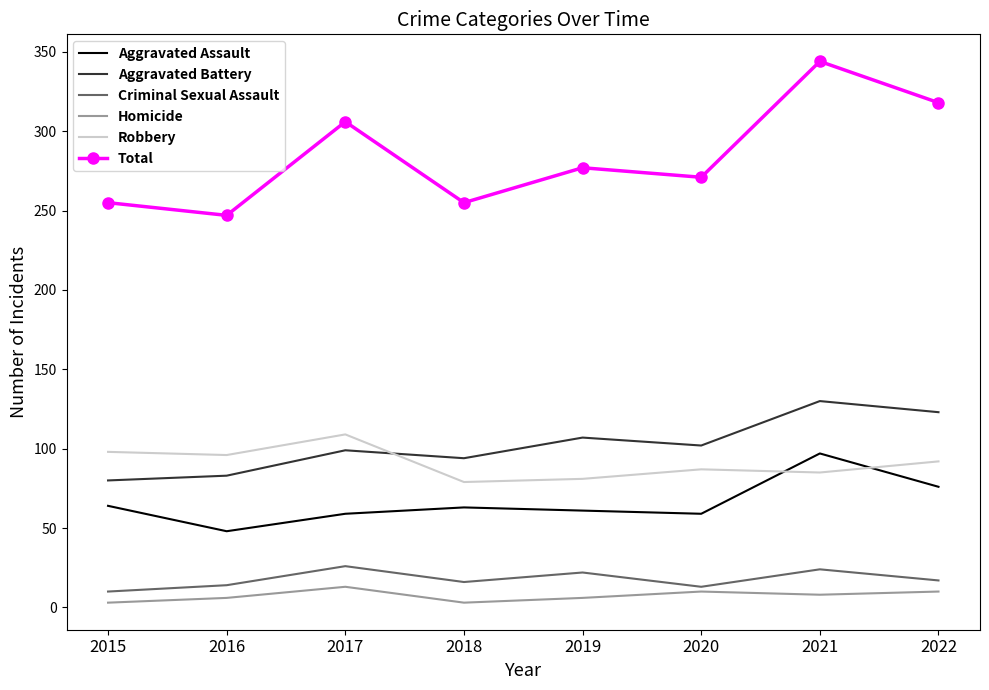

True or false: Homicide and Aggravated Battery cross at least once.

False